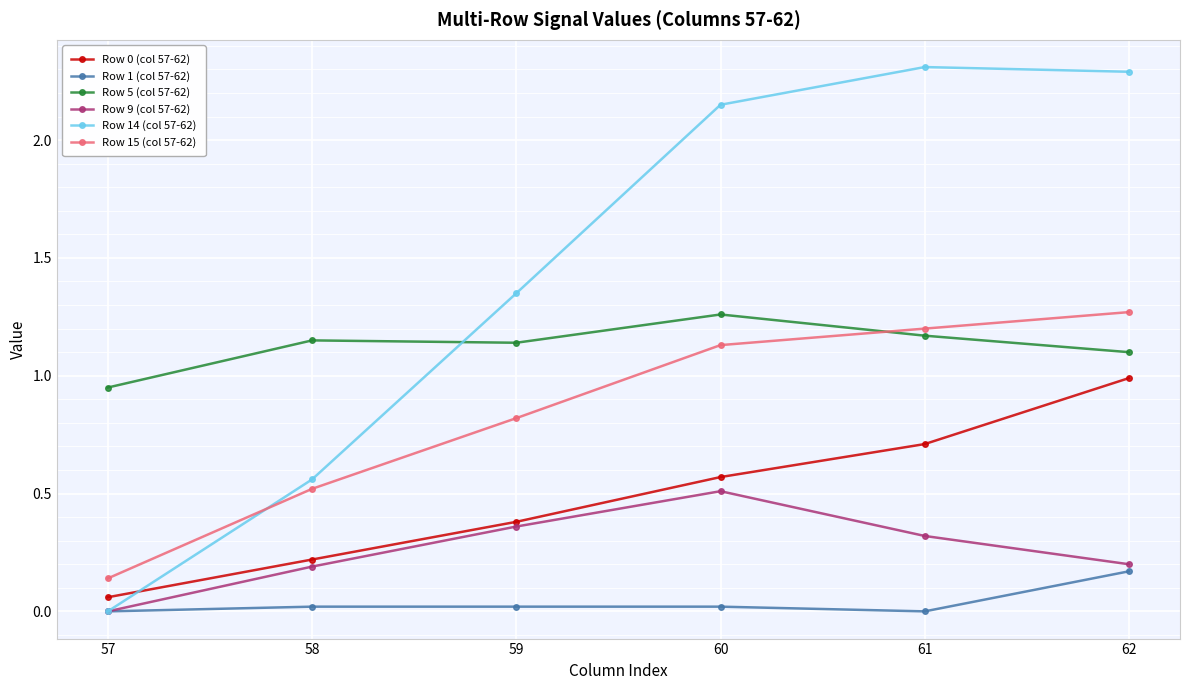

In Row 9 (col 57-62), how many points are higher than both neighbors (excluding endpoints)?

1